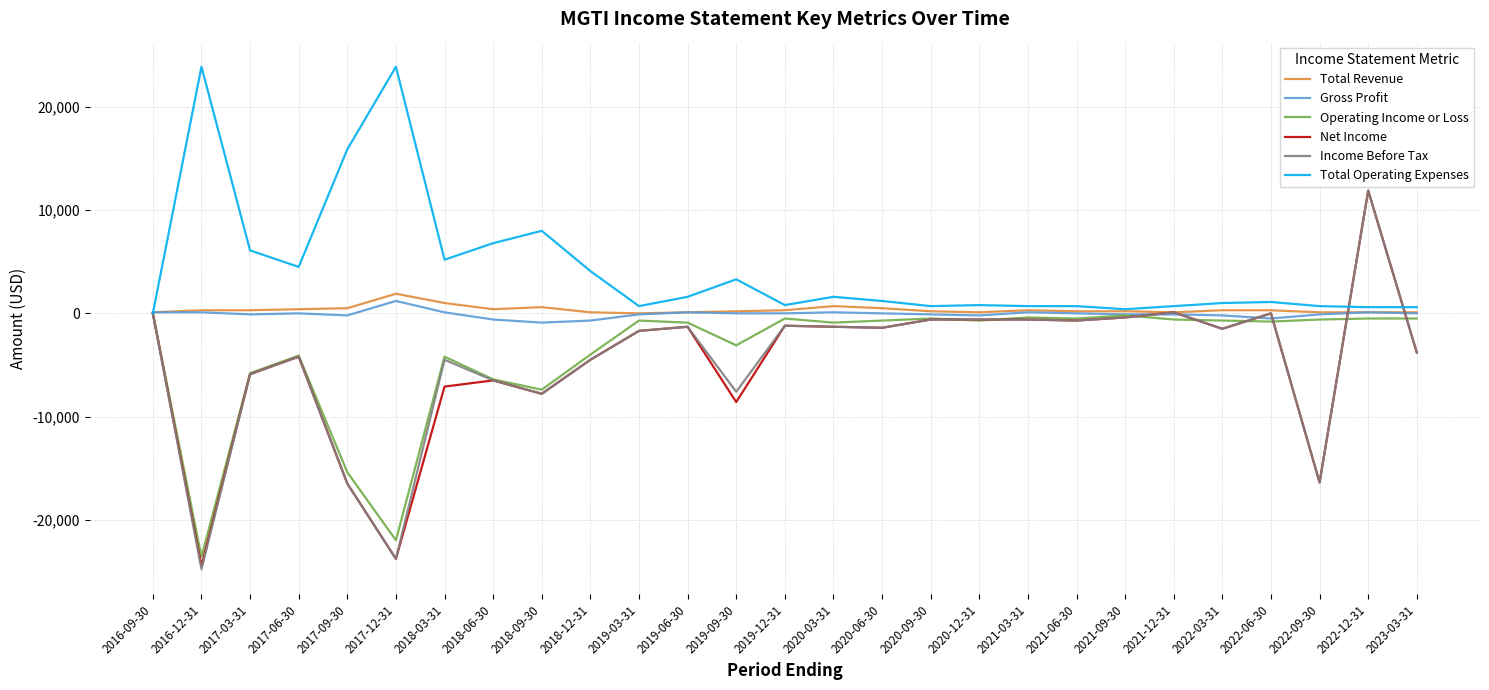

At which category is the sum across all series the highest?

2022-12-31